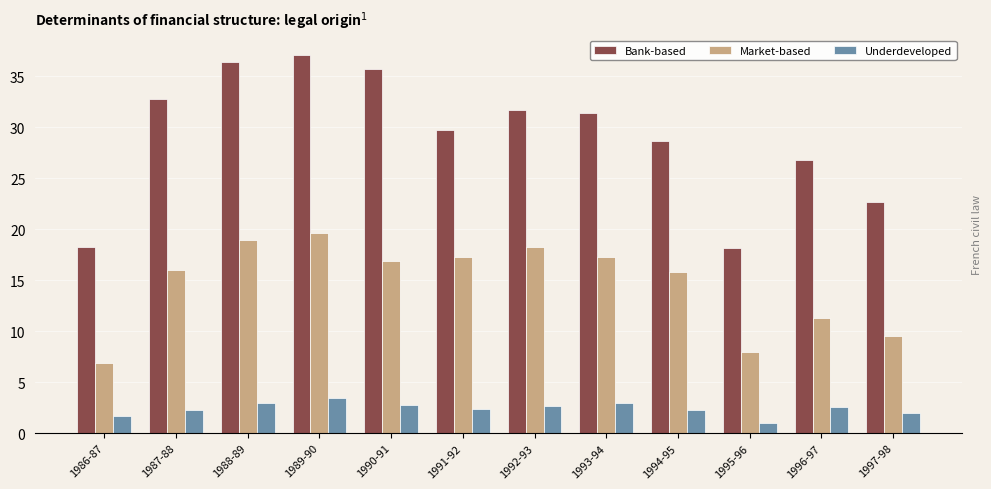

Which series has the widest spread of values?

Bank-based